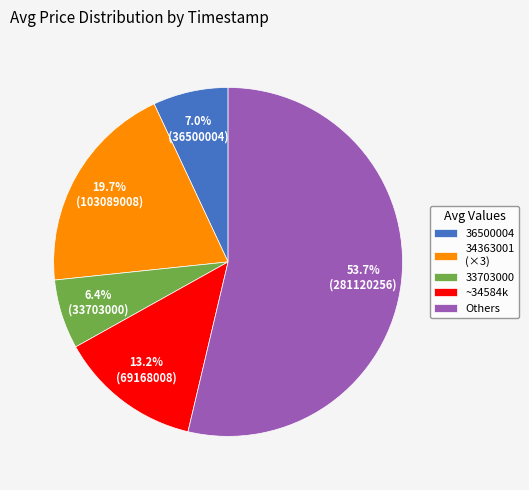

What is the ratio of the value at 36500004 to the value at ~34584k?

0.5